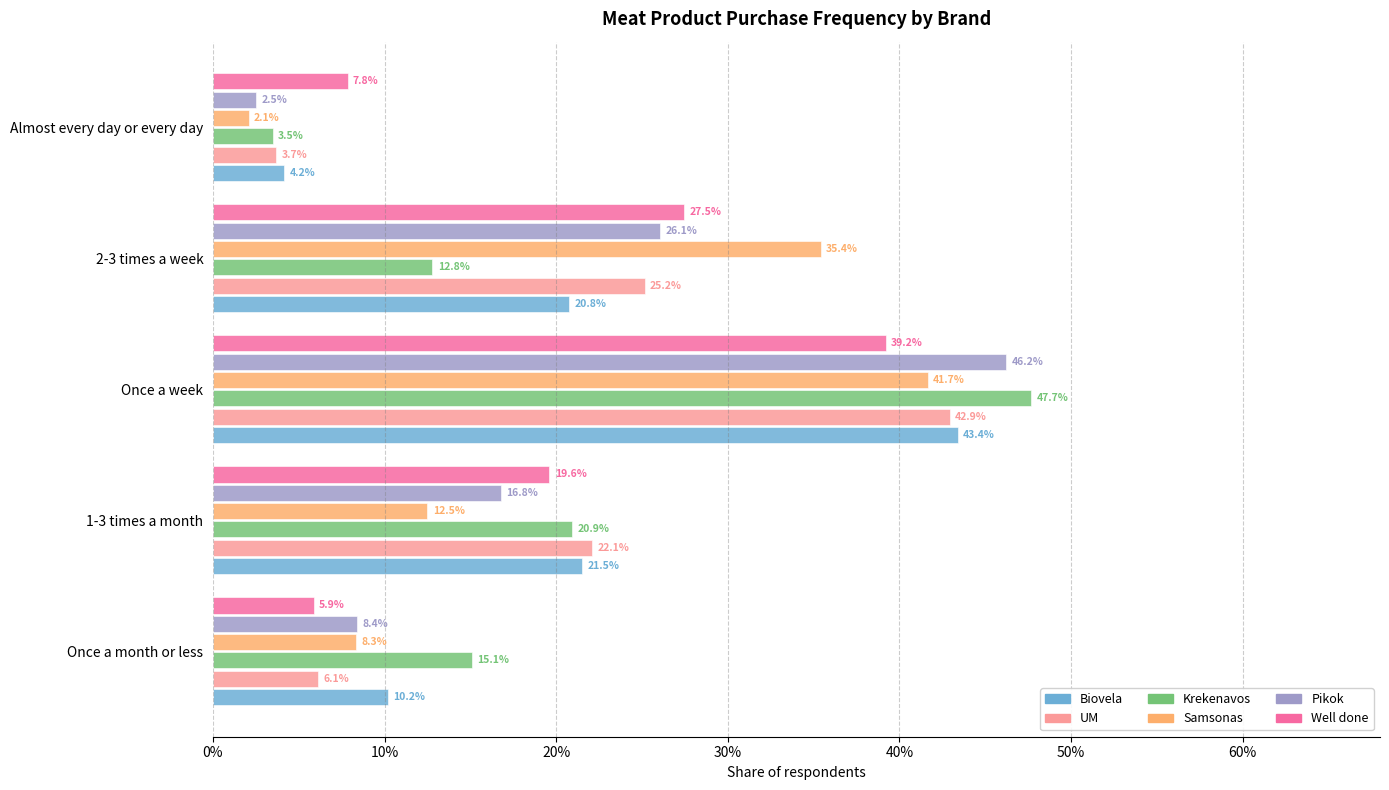

Reading left to right, extract all data points from this chart.

Biovela: 0.1	0.2	0.4	0.2	0.0
UM: 0.1	0.2	0.4	0.3	0.0
Krekenavos: 0.2	0.2	0.5	0.1	0.0
Samsonas: 0.1	0.1	0.4	0.4	0.0
Pikok: 0.1	0.2	0.5	0.3	0.0
Well done: 0.1	0.2	0.4	0.3	0.1